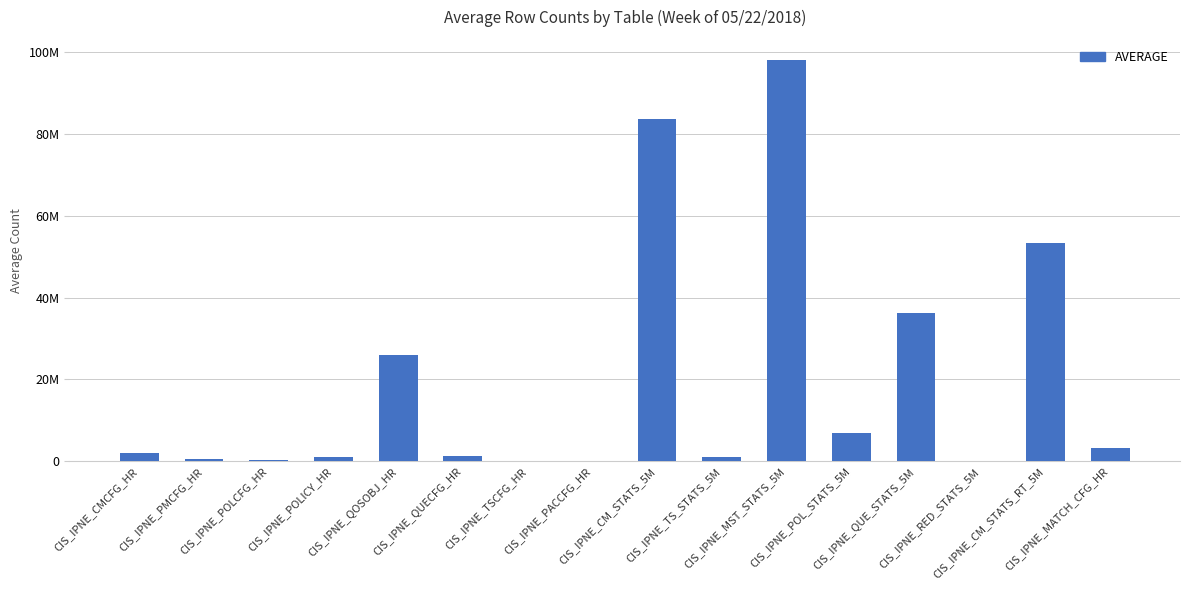

Reading left to right, extract all data points from this chart.

2104517	600406	414961	1094810	25866122	1297348	62150	59499	83563995	1079654	98060335	7027432	36203945	0	53340089	3317819